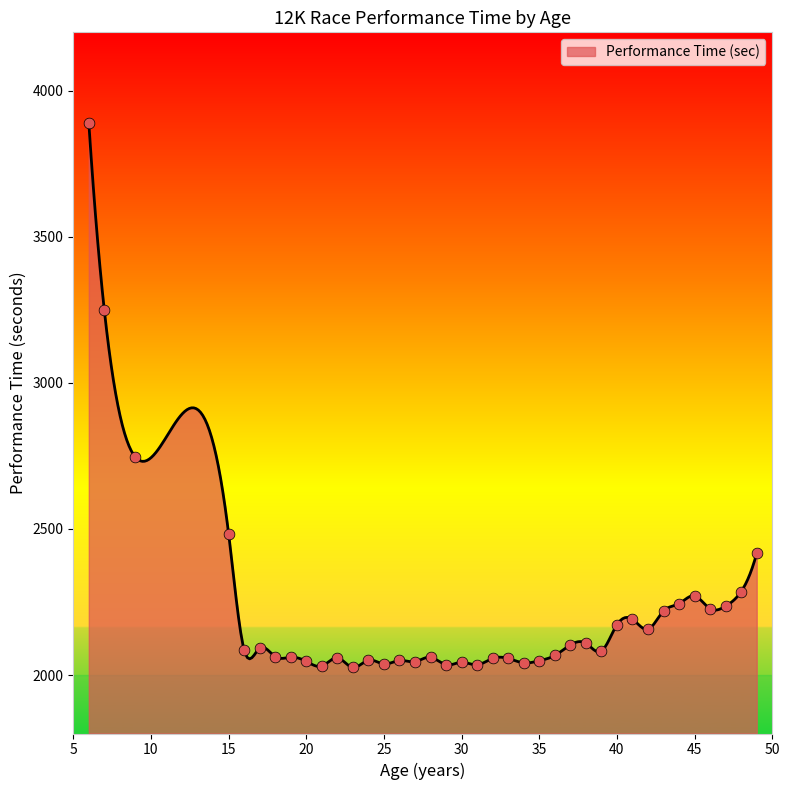

Between 6 and 18, which is larger?

6